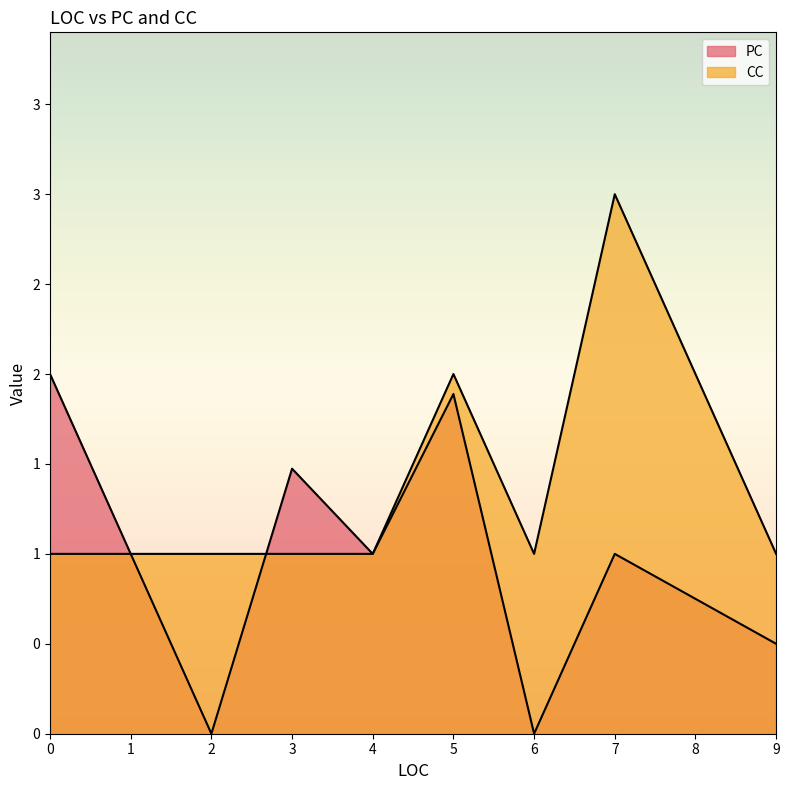

How many lines are shown in the chart?

2